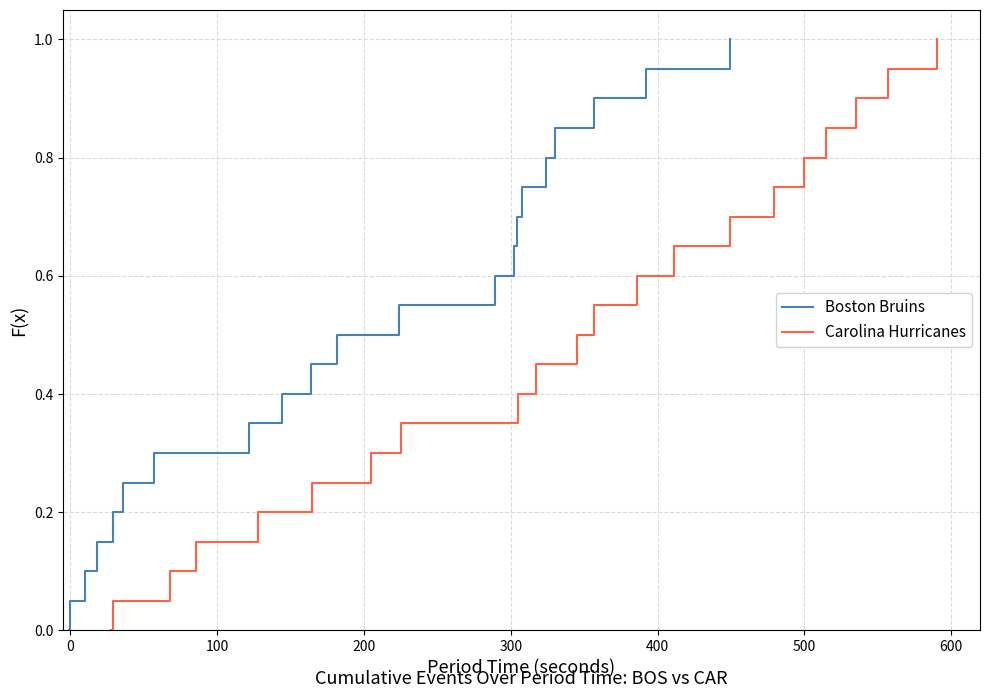

What is the maximum value for Boston Bruins?

1.0